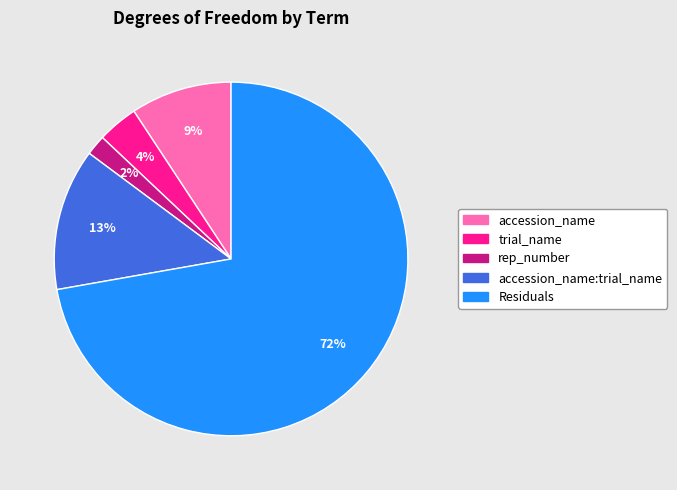

Which has a higher value, rep_number or accession_name?

accession_name